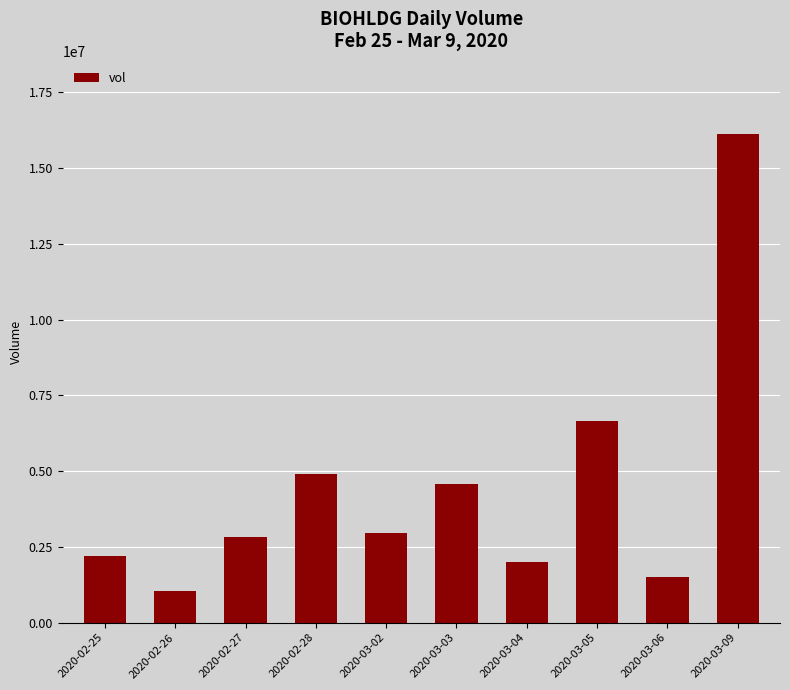

Is it true that the value at 2020-02-27 is 4600364?

False